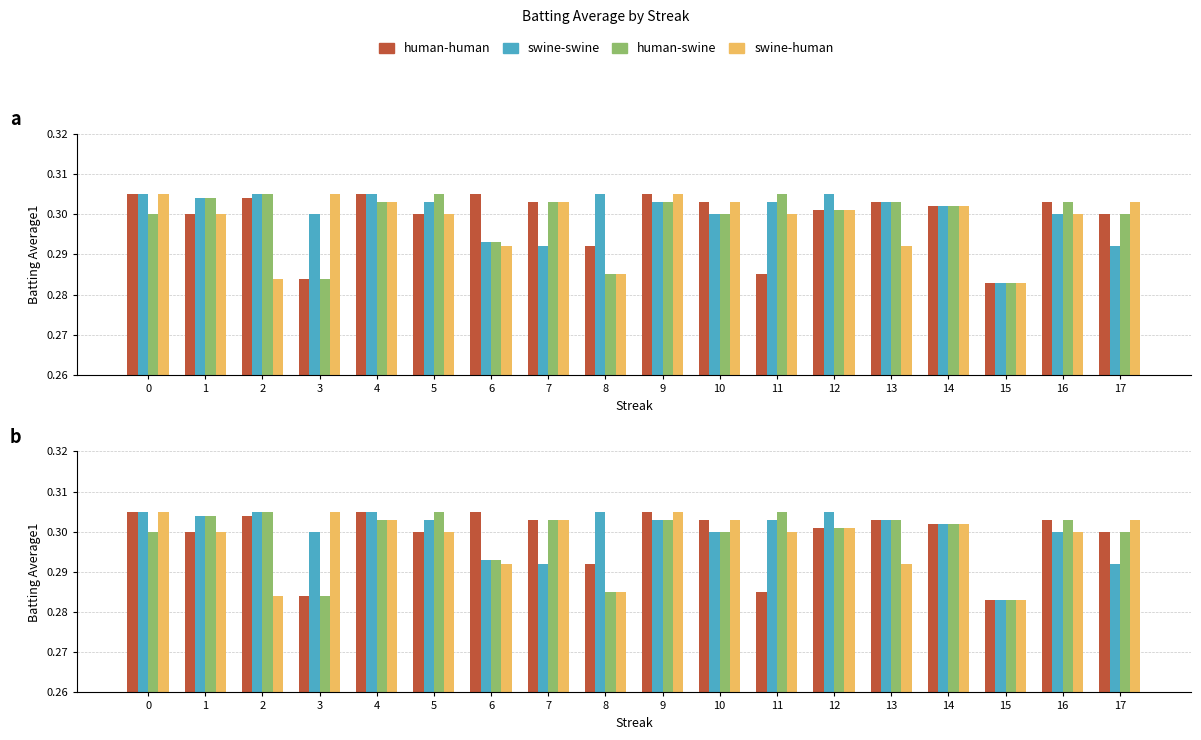

Reading left to right, list all the values displayed in this chart.

human-human: 0=0.3	1=0.3	2=0.3	3=0.3	4=0.3	5=0.3	6=0.3	7=0.3	8=0.3	9=0.3	10=0.3	11=0.3	12=0.3	13=0.3	14=0.3	15=0.3	16=0.3	17=0.3
swine-swine: 0=0.3	1=0.3	2=0.3	3=0.3	4=0.3	5=0.3	6=0.3	7=0.3	8=0.3	9=0.3	10=0.3	11=0.3	12=0.3	13=0.3	14=0.3	15=0.3	16=0.3	17=0.3
human-swine: 0=0.3	1=0.3	2=0.3	3=0.3	4=0.3	5=0.3	6=0.3	7=0.3	8=0.3	9=0.3	10=0.3	11=0.3	12=0.3	13=0.3	14=0.3	15=0.3	16=0.3	17=0.3
swine-human: 0=0.3	1=0.3	2=0.3	3=0.3	4=0.3	5=0.3	6=0.3	7=0.3	8=0.3	9=0.3	10=0.3	11=0.3	12=0.3	13=0.3	14=0.3	15=0.3	16=0.3	17=0.3